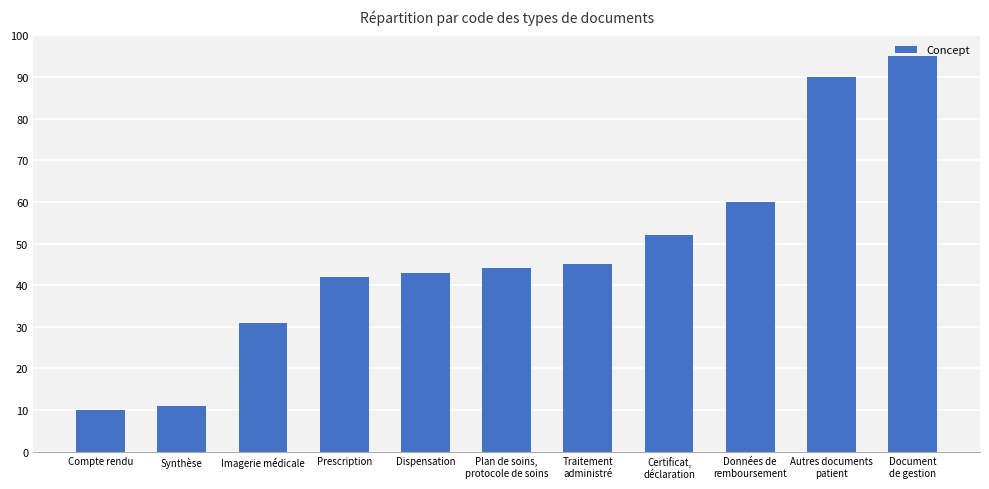

Rank the categories by value from highest to lowest.

Document
de gestion, Autres documents
patient, Données de
remboursement, Certificat,
déclaration, Traitement
administré, Plan de soins,
protocole de soins, Dispensation, Prescription, Imagerie médicale, Synthèse, Compte rendu